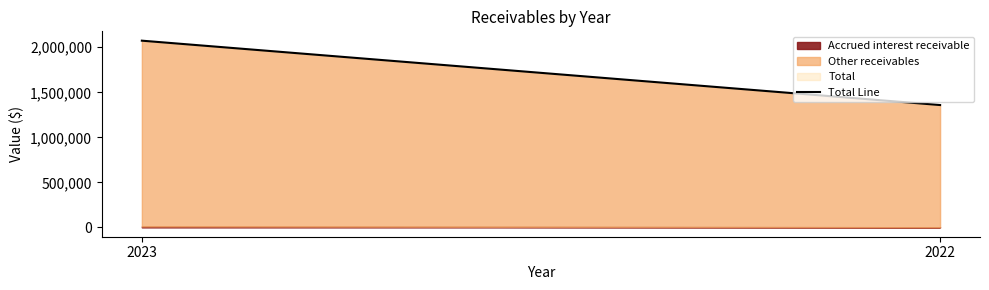

What is the value of the 1st point from the left?

2073287